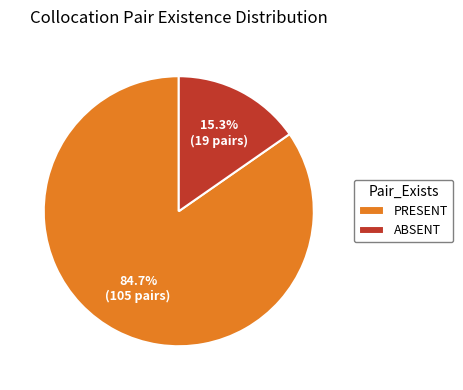

Is the sum of ABSENT and PRESENT greater than half?

Yes